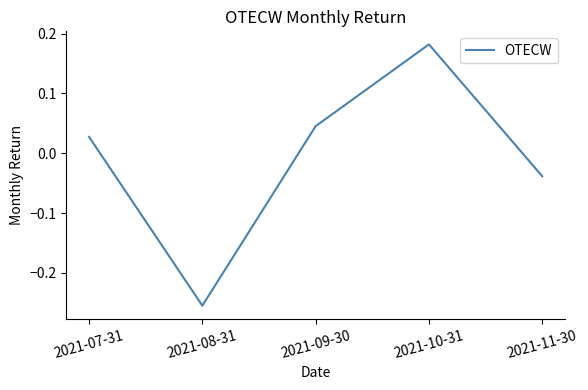

What position from the right is 2021-08-31?

4